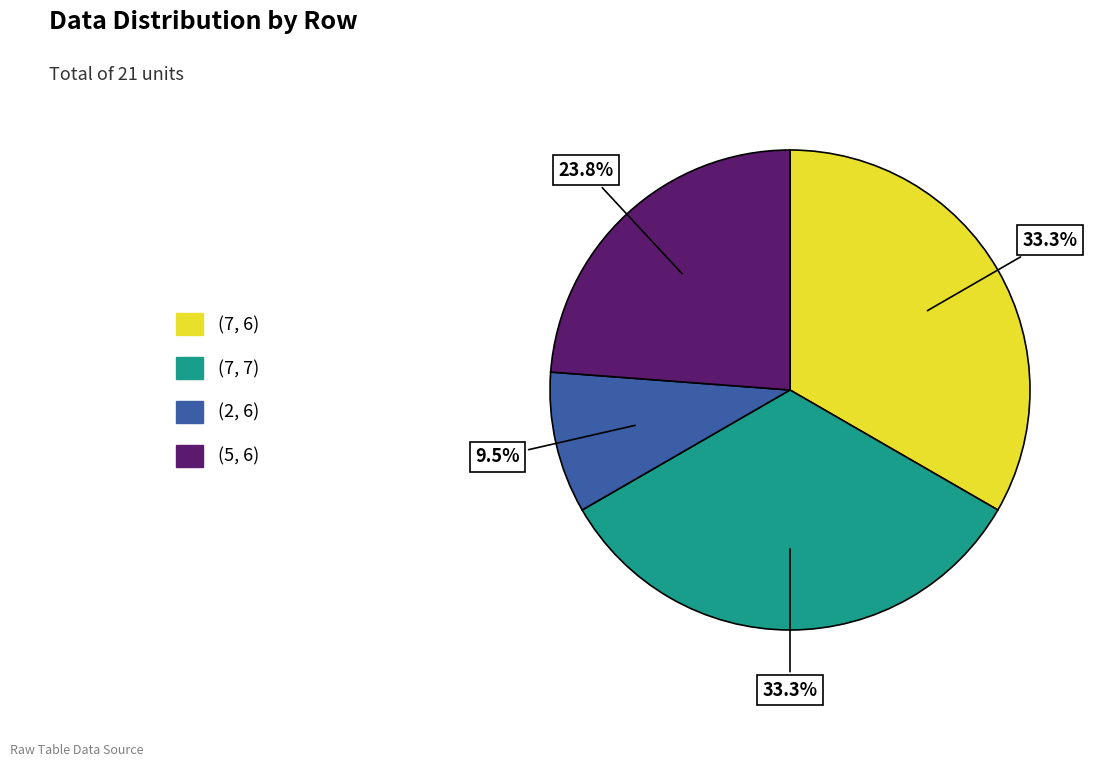

Is there any slice that represents more than half of the pie?

No